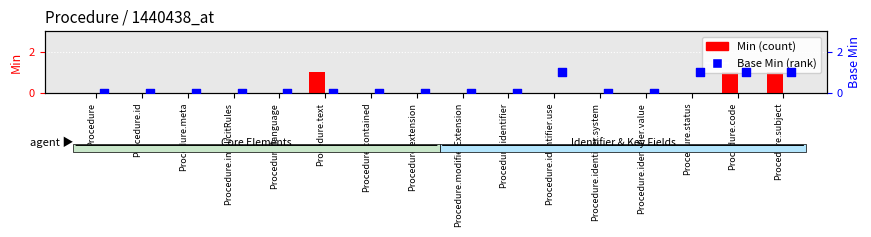

Which series contains the lowest Y value?

Min